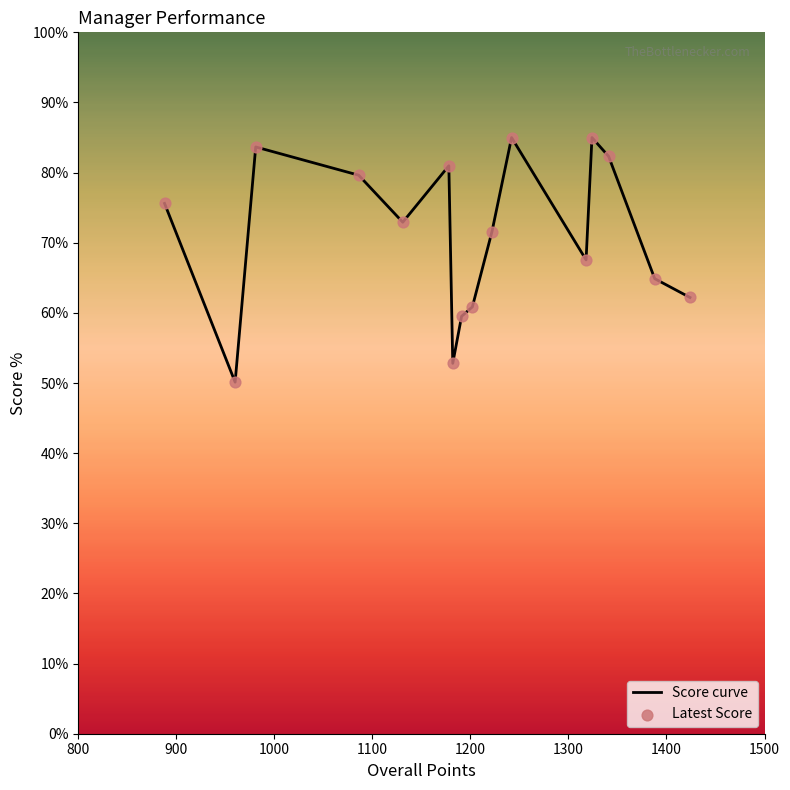

What is the minimum value shown in the chart?

50.1